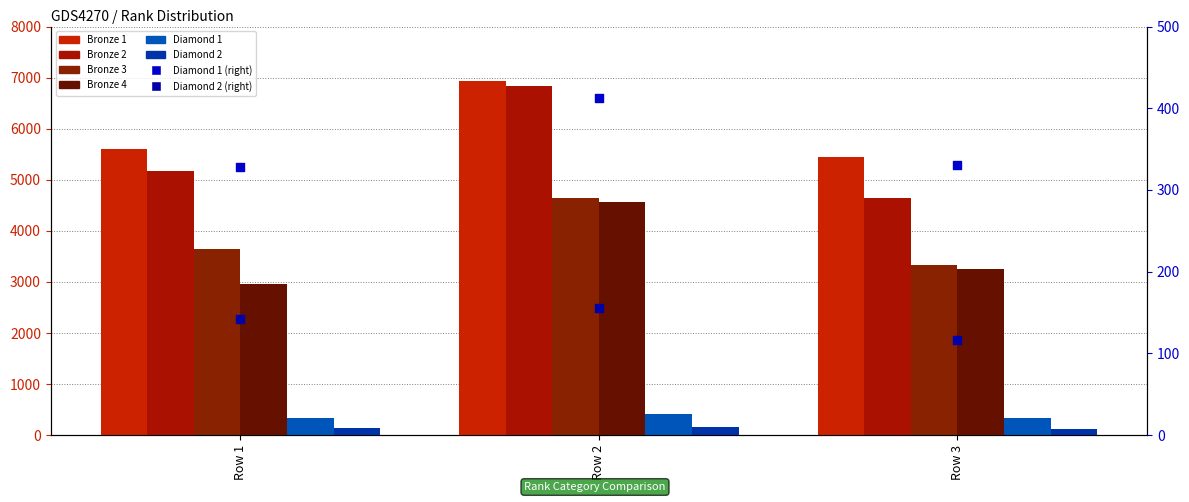

Is the value of Bronze 3 at Row 3 greater than the value of Bronze 4 at Row 1?

Yes